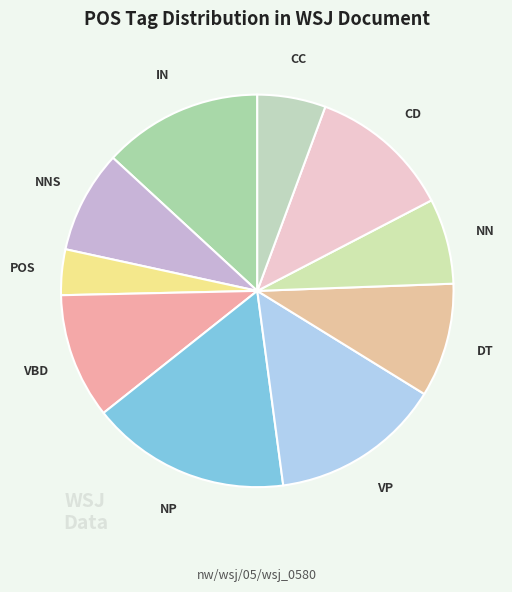

Is there a majority slice in this chart?

No